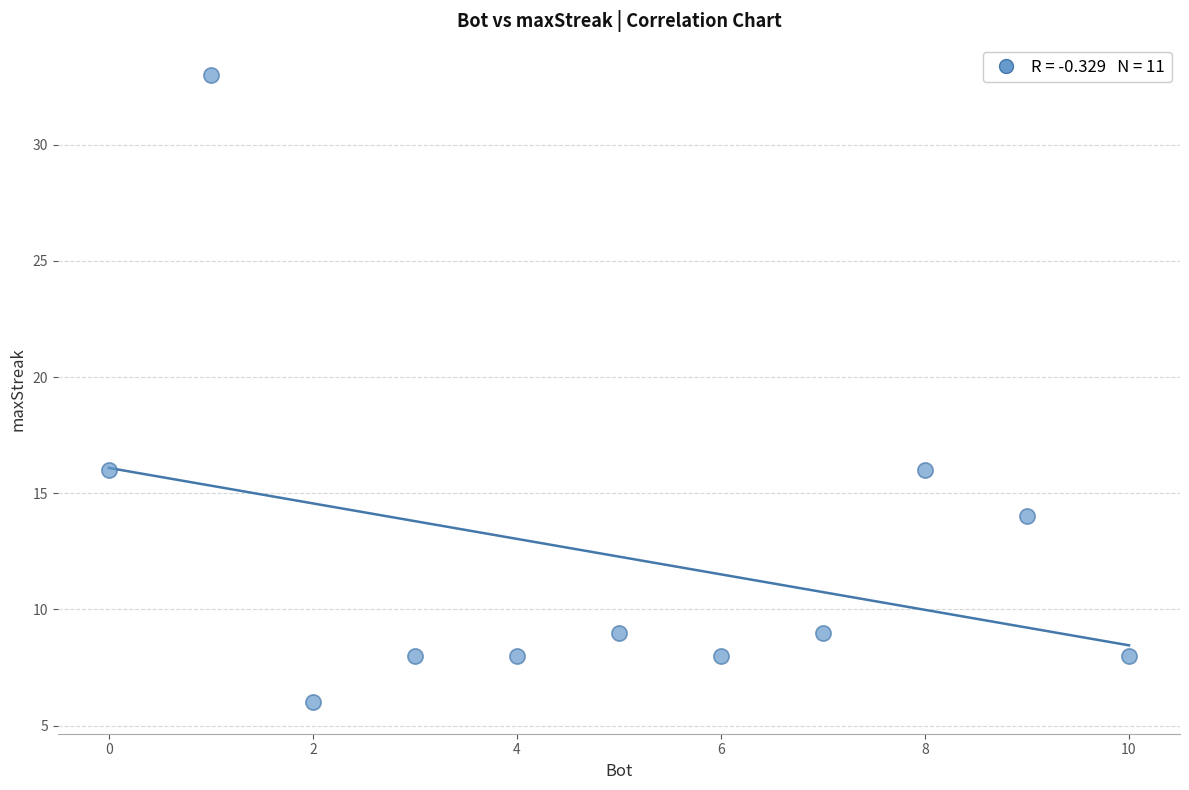

What is the range of X values (max minus min)?

10